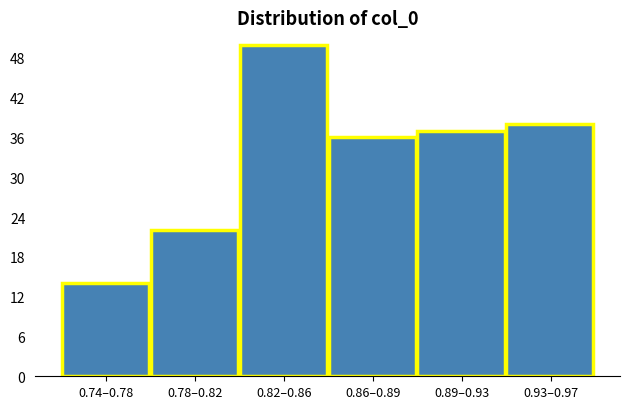

Reading left to right, what are all the values shown in this chart?

0.74–0.78=14	0.78–0.82=22	0.82–0.86=50	0.86–0.89=36	0.89–0.93=37	0.93–0.97=38